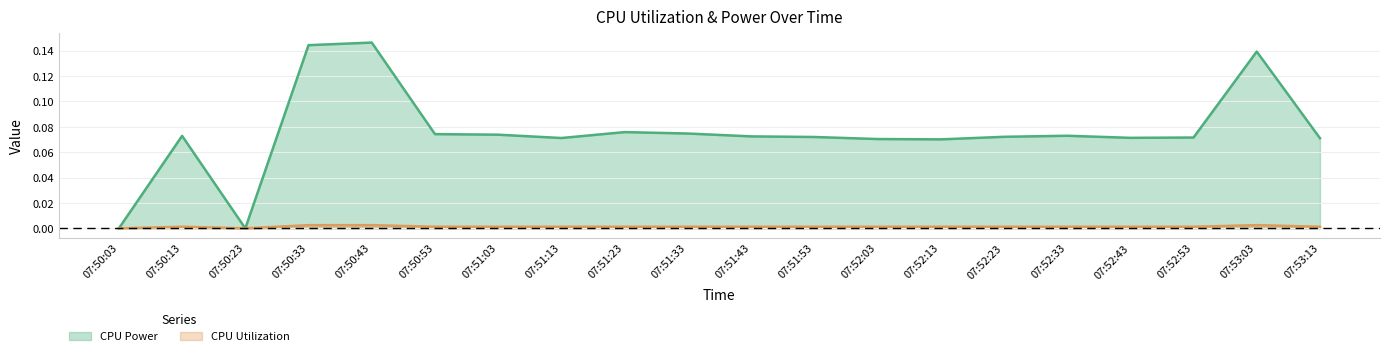

List the labels in order of CPU Utilization value, smallest first.

07:50:03, 07:50:23, 07:52:43, 07:50:13, 07:50:53, 07:51:03, 07:51:13, 07:51:53, 07:52:03, 07:52:13, 07:52:53, 07:53:13, 07:51:23, 07:51:33, 07:51:43, 07:52:23, 07:52:33, 07:50:43, 07:53:03, 07:50:33